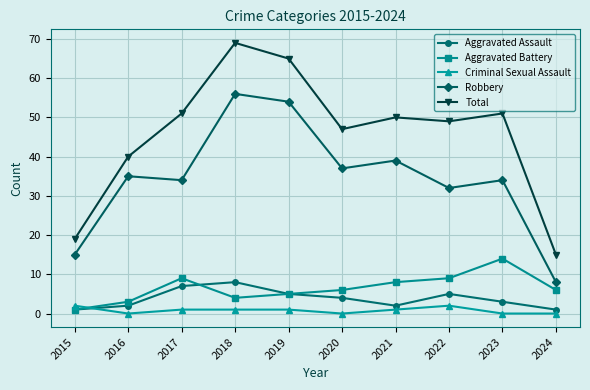

How many Aggravated Assault values are between 2 and 5?

6